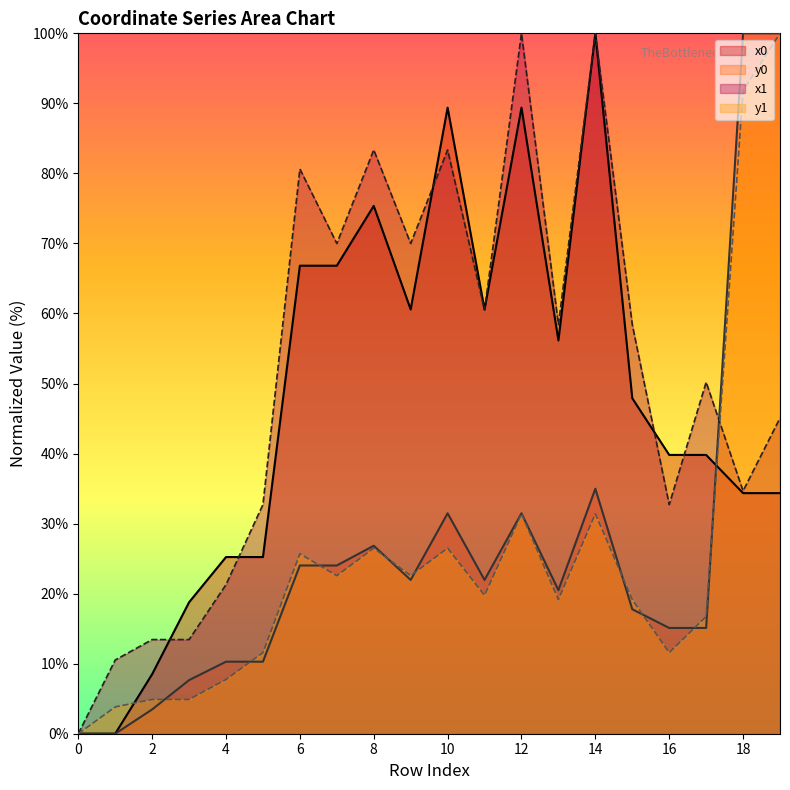

What is the difference between the maximum and minimum values in the y1 series?

100.0